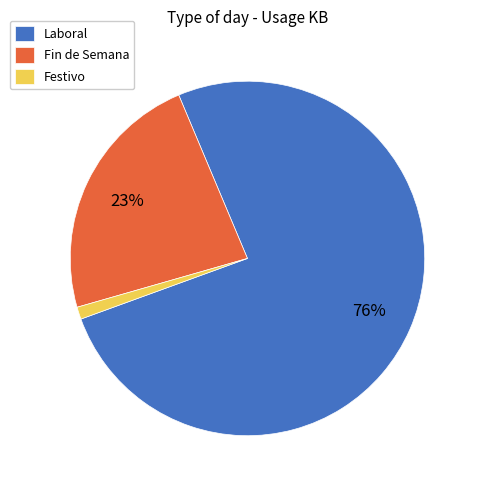

Which category has the biggest portion of the pie?

Laboral